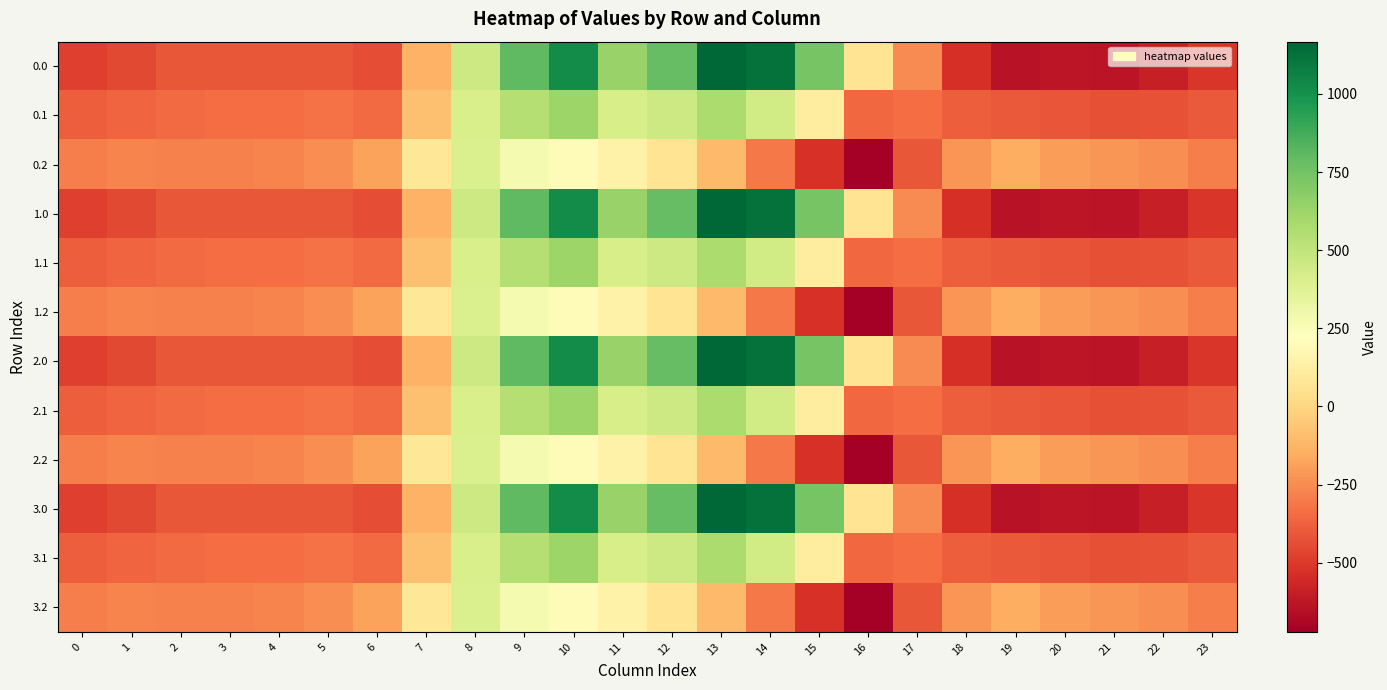

At which category is the sum across all series the highest?

10